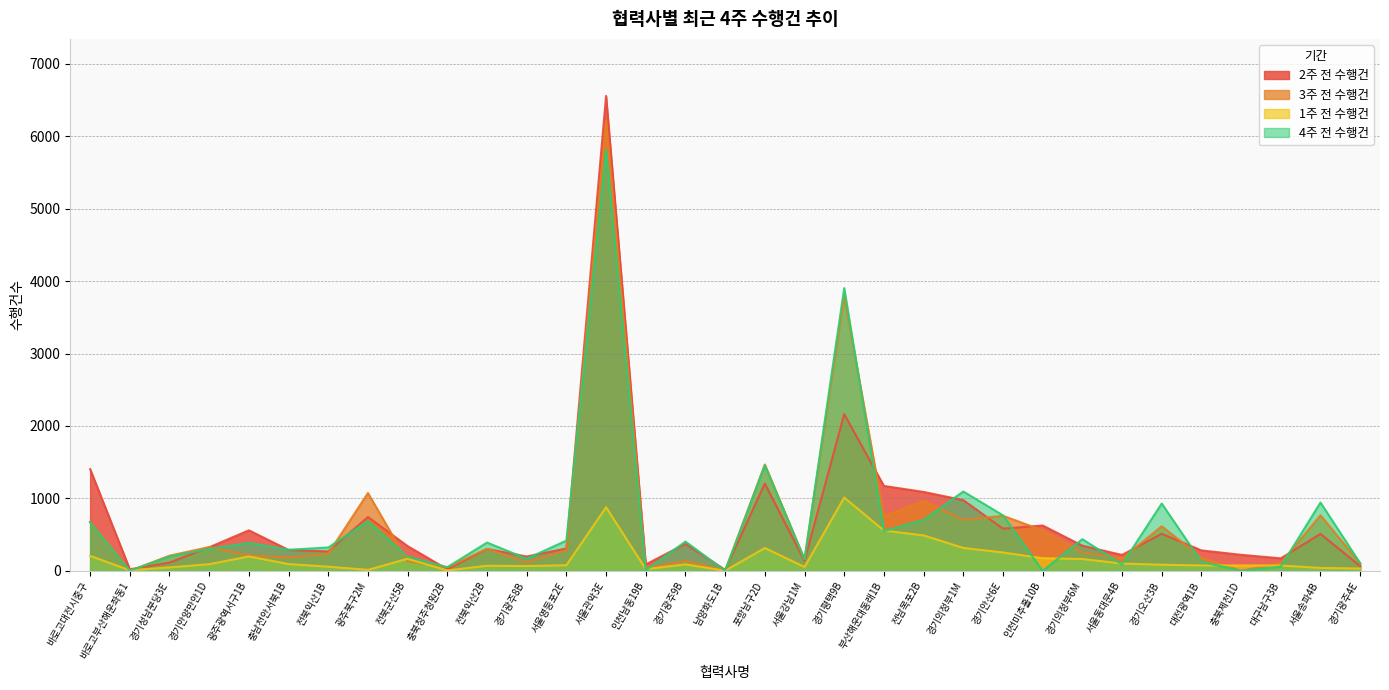

At how many categories does at least one series exceed 85?

30